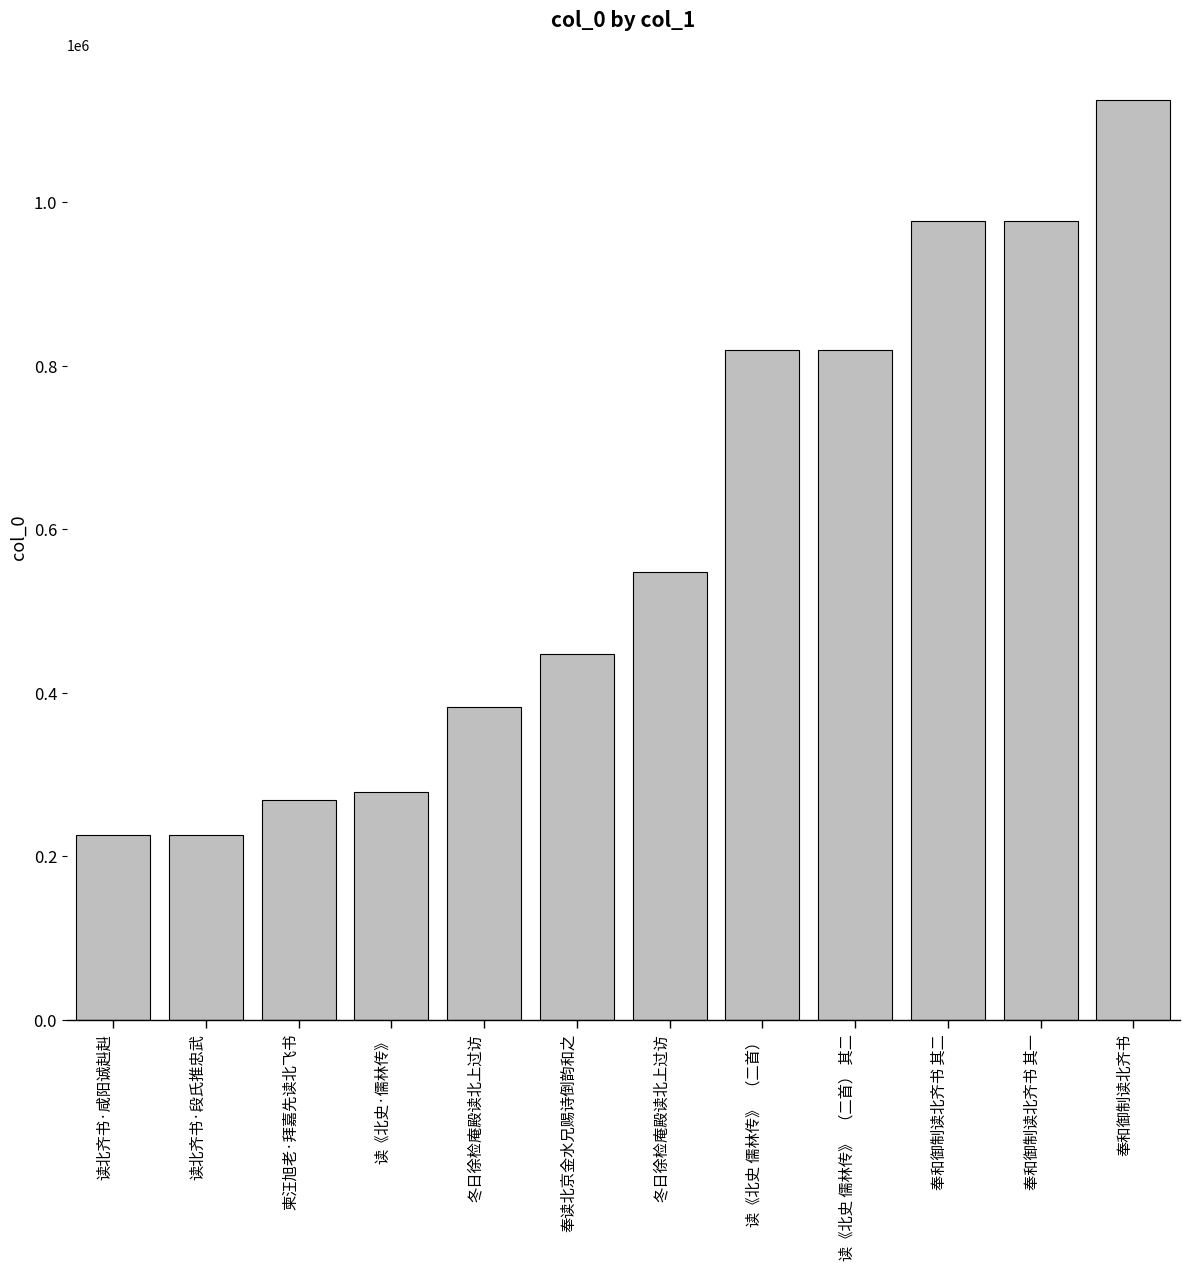

What is the difference between the values at 奉和御制读北齐书 其二 and 奉和御制读北齐书?

148148